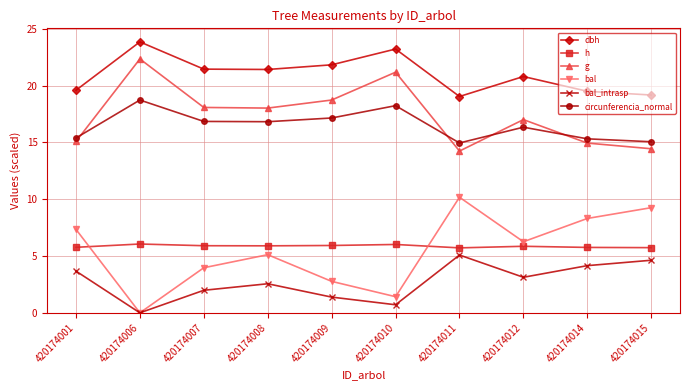

What is the difference between the highest and lowest values at 420174010?

22.5